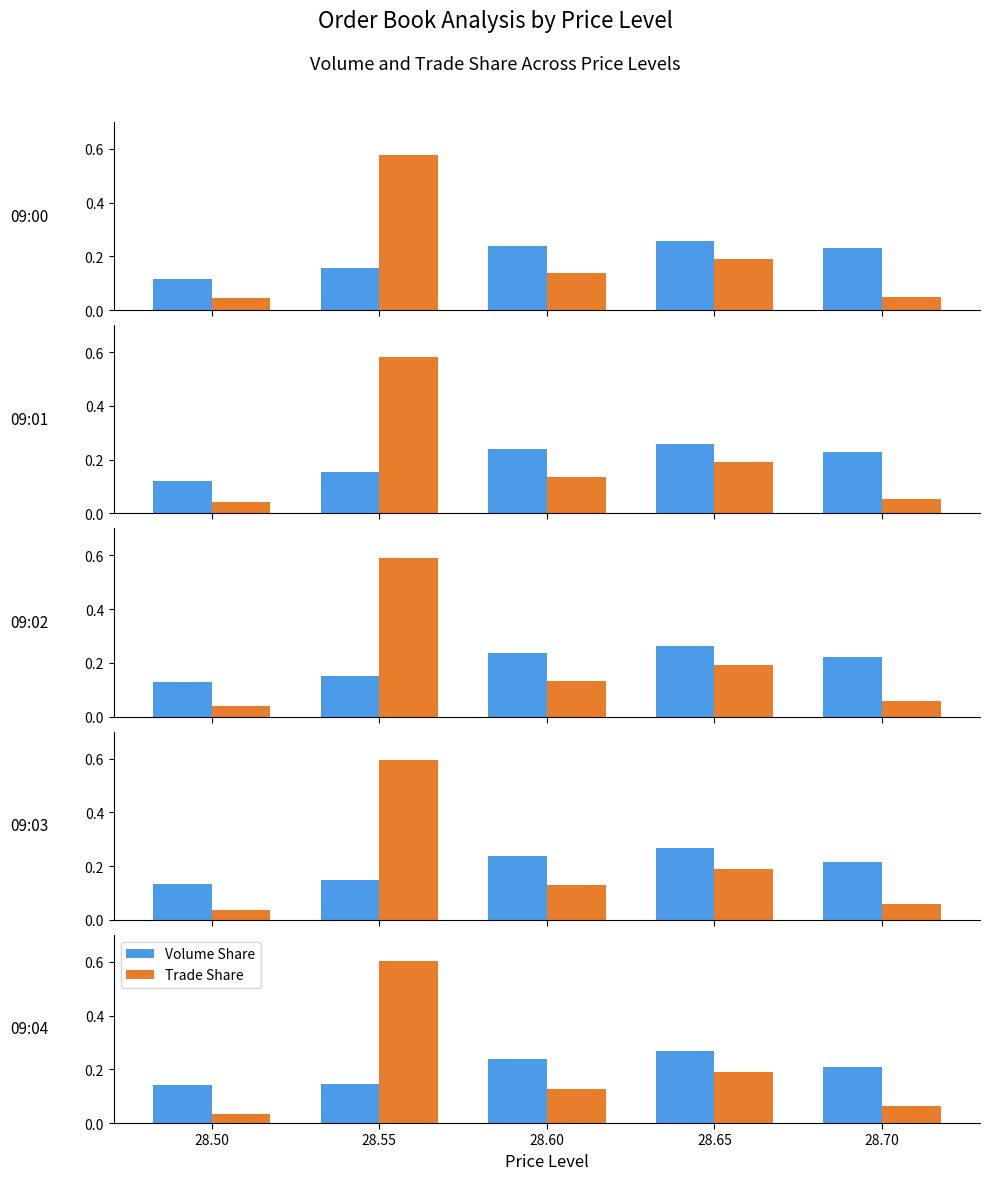

Reading left to right, transcribe all the data shown in this chart.

Volume Share: 28.50=0.1	28.55=0.1	28.60=0.2	28.65=0.3	28.70=0.2
Trade Share: 28.50=0.0	28.55=0.6	28.60=0.1	28.65=0.2	28.70=0.1